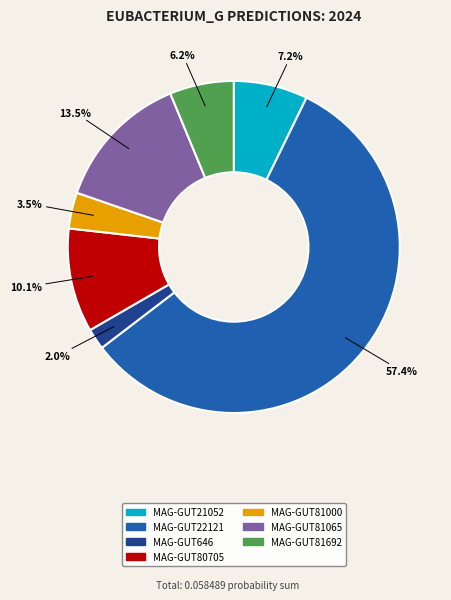

Count the number of slices in the pie.

7